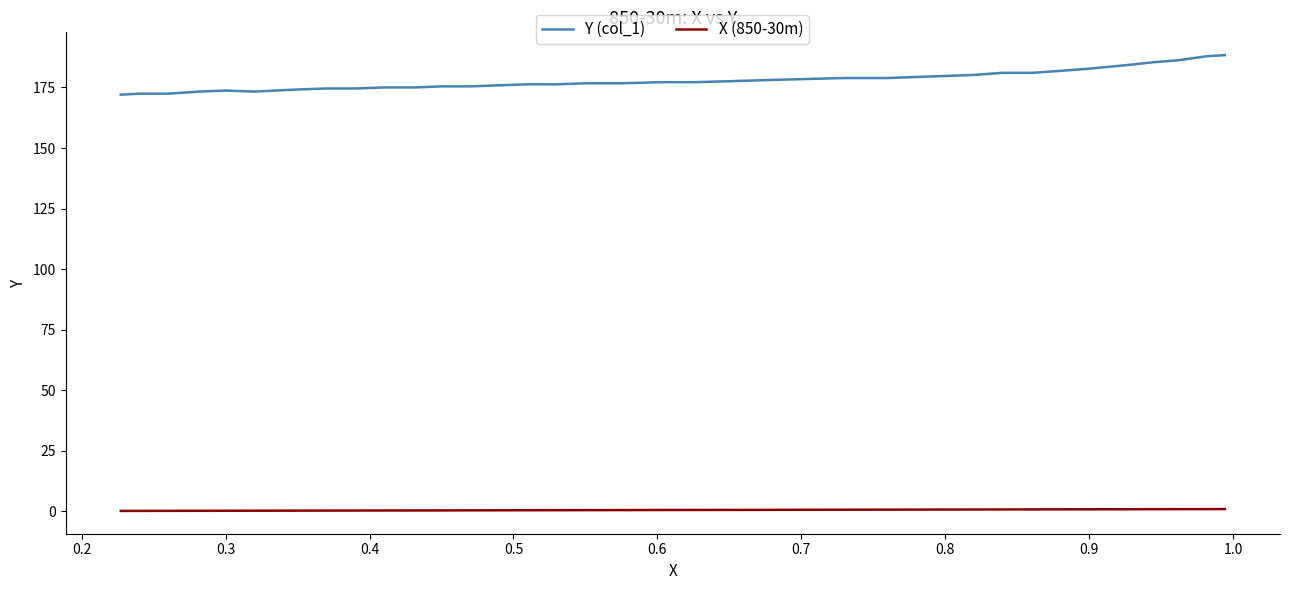

What is the minimum value for X (850-30m)?

0.2